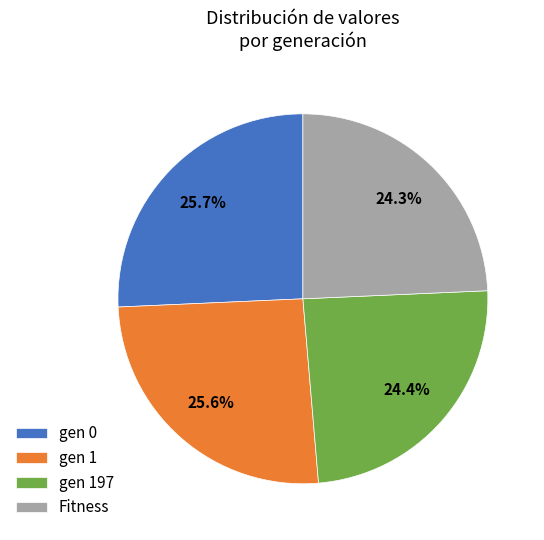

What percentage is the gen 0 slice, to the nearest percent?

26%